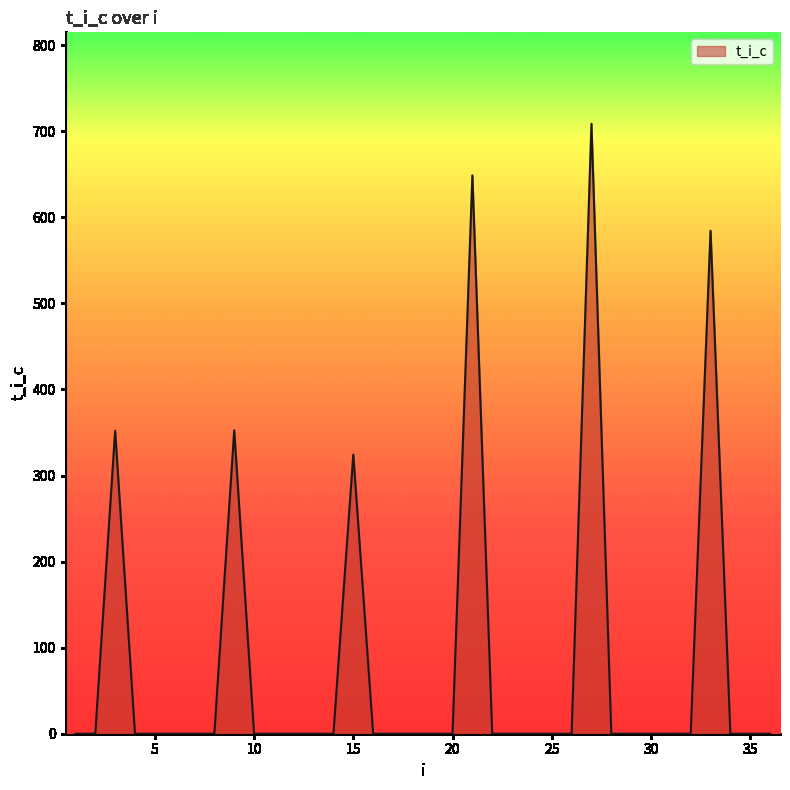

True or false: there are more than 0 points higher than both neighbors.

True